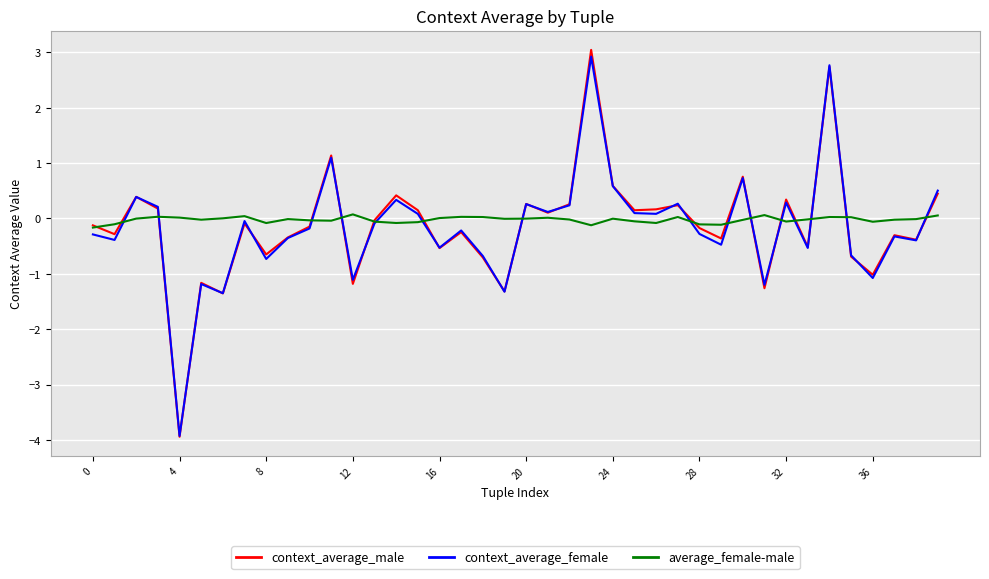

What is the smallest value displayed?

-3.9